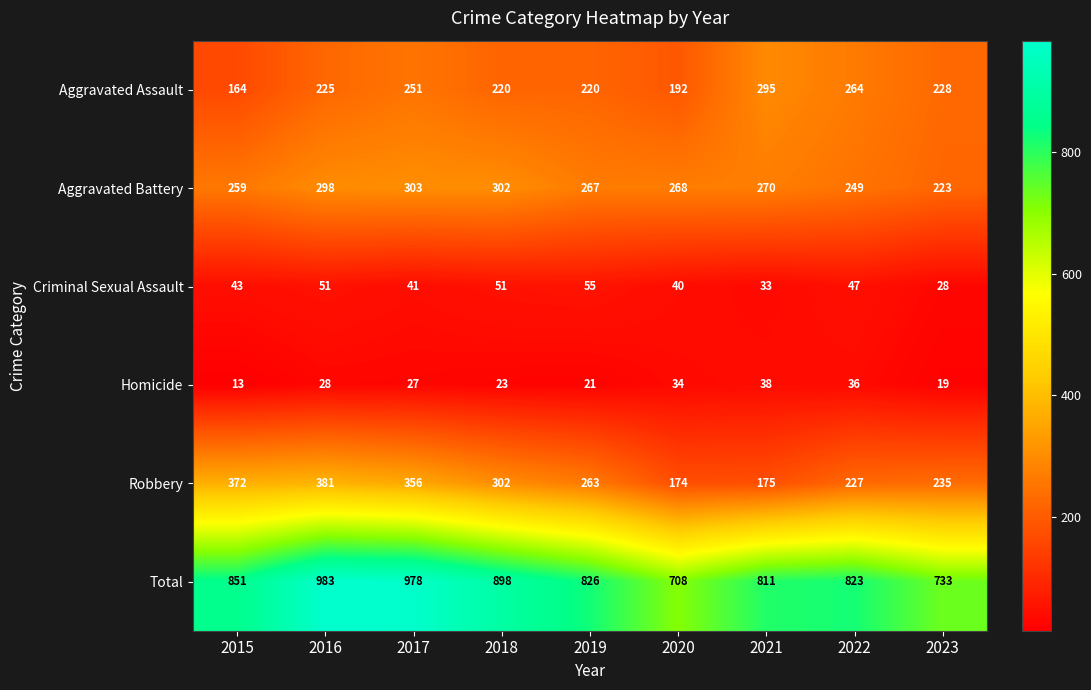

What is the sum of the Robbery values at 2015 and 2018?

674